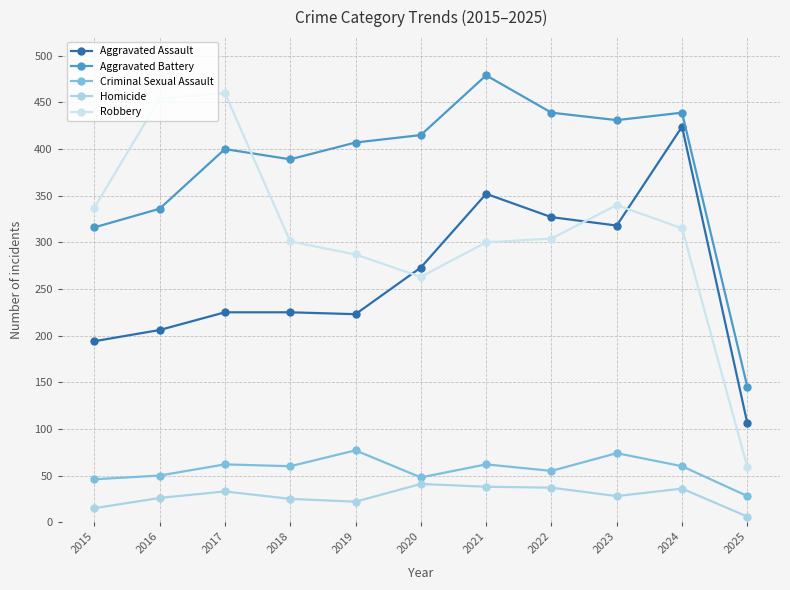

What is the maximum value shown in the chart?

479